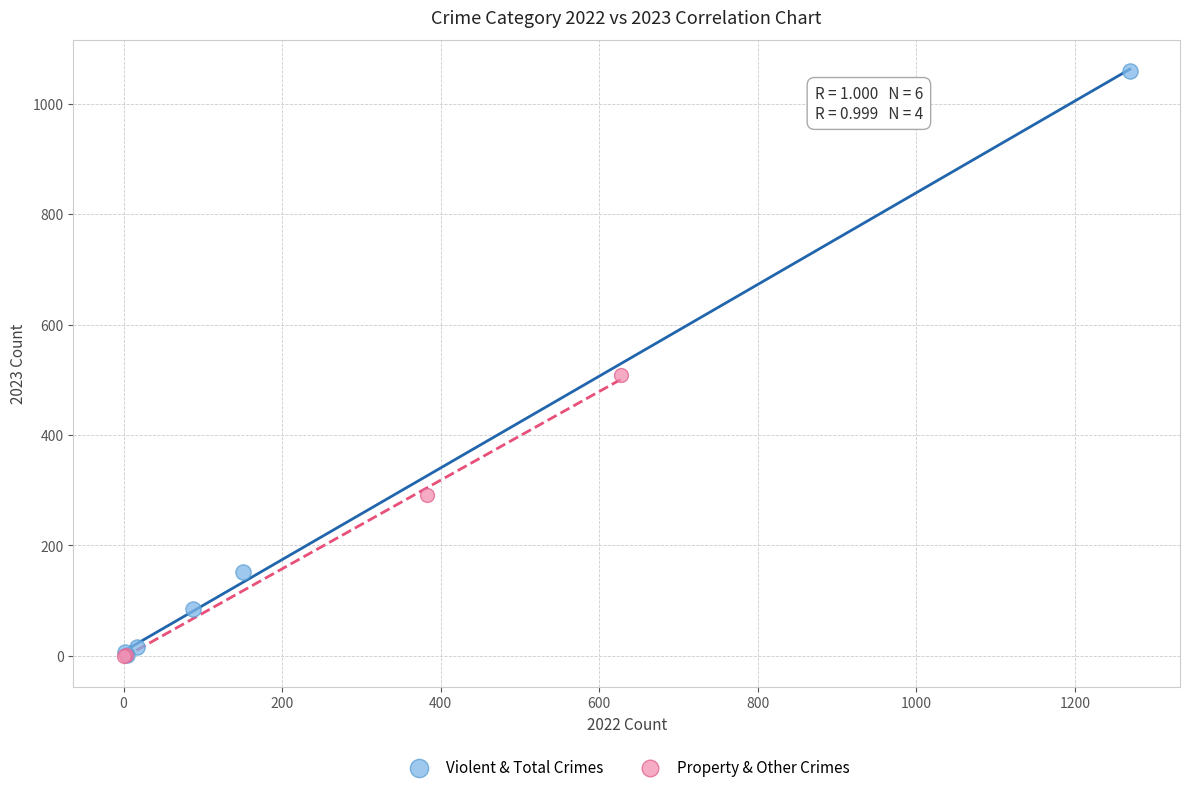

Which series reaches the maximum Y coordinate?

Violent & Total Crimes